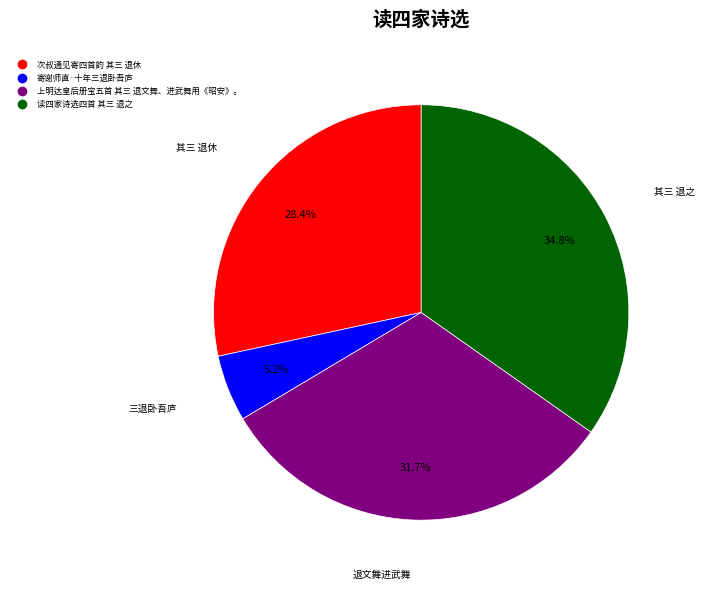

Is it true that 读四家诗选四首 其三 退之 is 22% of the pie?

False